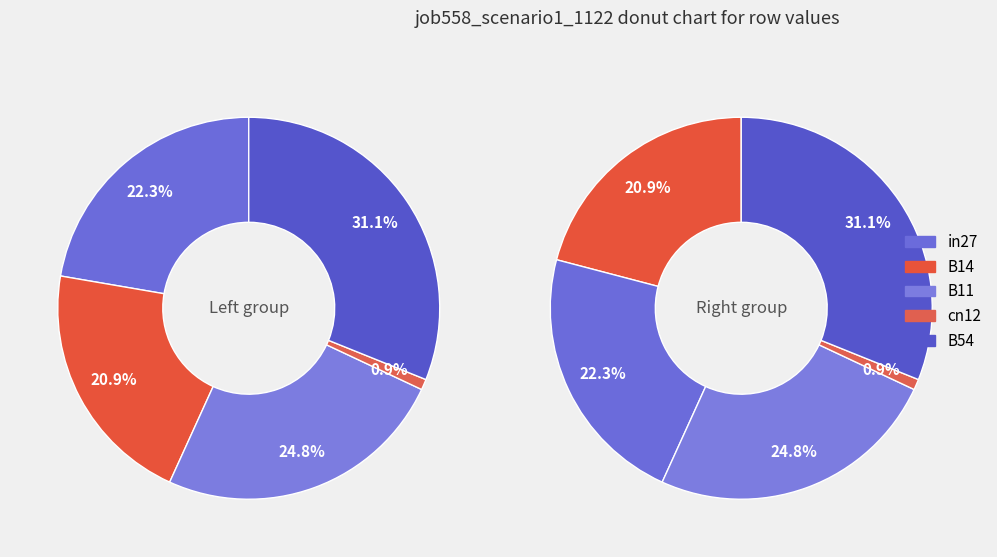

What is the smallest slice in the pie chart?

cn12